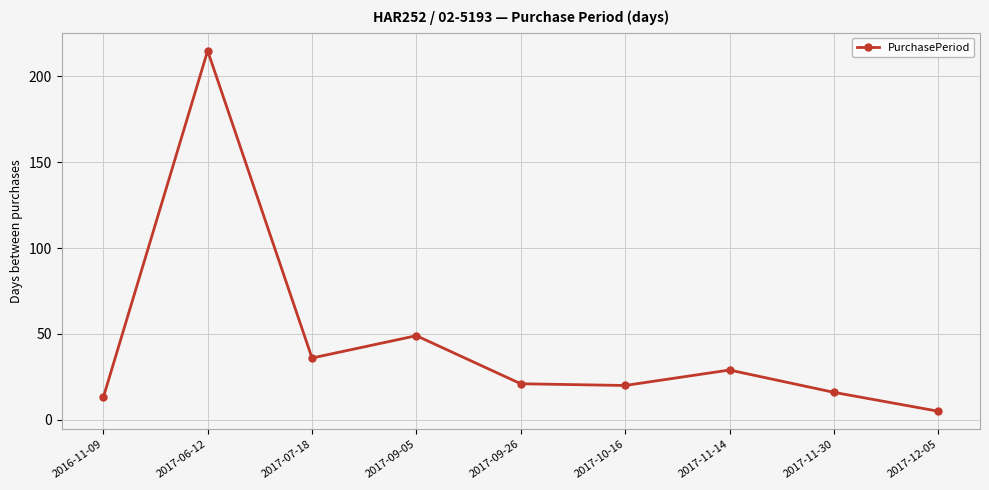

Reading left to right, what are all the values shown in this chart?

2016-11-09=13	2017-06-12=215	2017-07-18=36	2017-09-05=49	2017-09-26=21	2017-10-16=20	2017-11-14=29	2017-11-30=16	2017-12-05=5